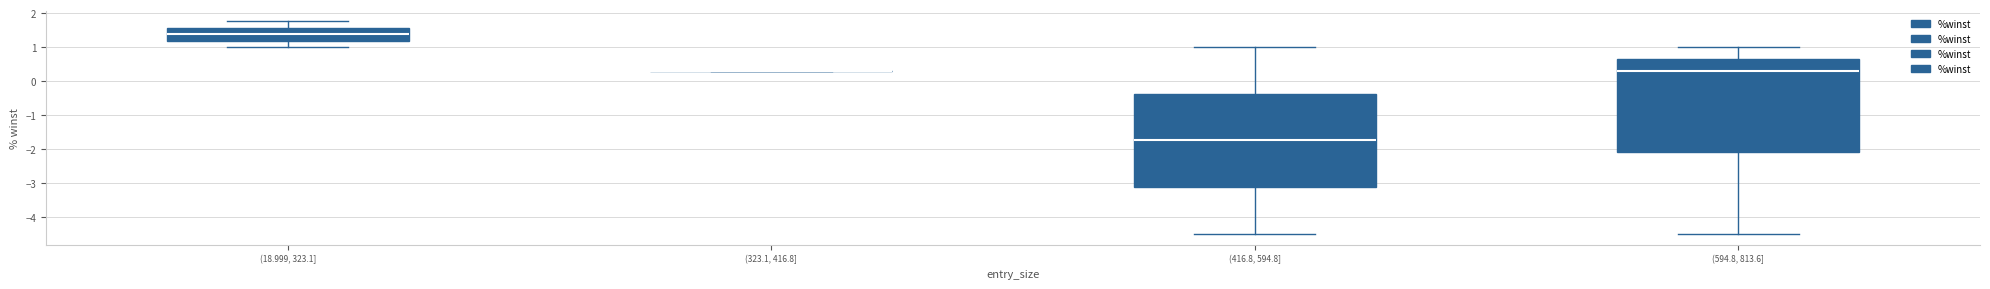

Reading left to right, read every box against the y-axis: the position of its median line, the range the box covers, and the ends of its whiskers. The values are not printed on the chart, so give them approximately, as read against the axis.

(18.999, 323.1]: median 1.4, box 1.2 to 1.6, whiskers 1.0 to 1.8
(323.1, 416.8]: box collapsed to a line at 0.3, whiskers 0.3 to 0.3
(416.8, 594.8]: median -1.7, box -3.1 to -0.4, whiskers -4.5 to 1.0
(594.8, 813.6]: median 0.3, box -2.1 to 0.7, whiskers -4.5 to 1.0